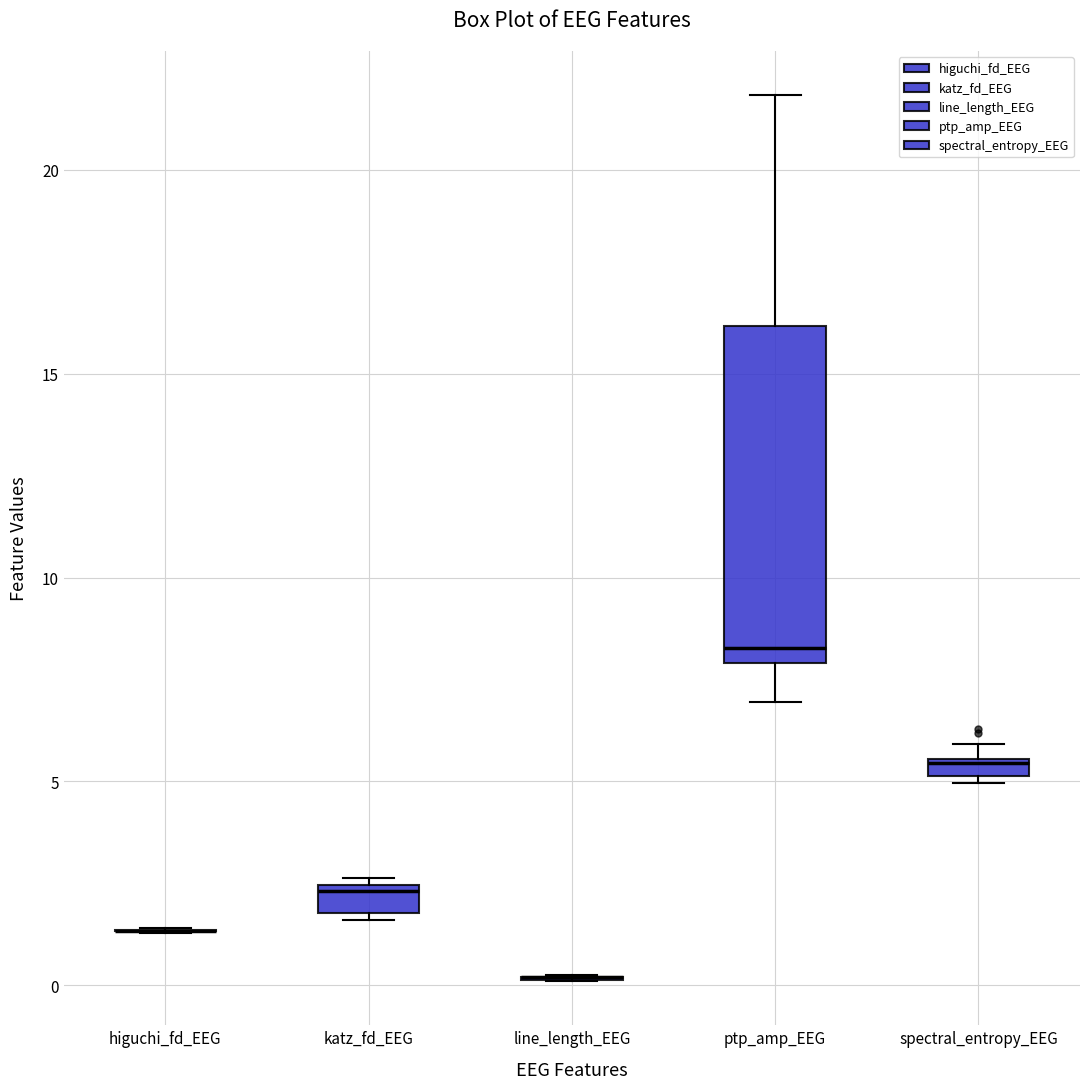

Where is the upper edge of the box for spectral_entropy_EEG on the y-axis? The values are not printed on the chart, so give them approximately, as read against the axis.

5.5